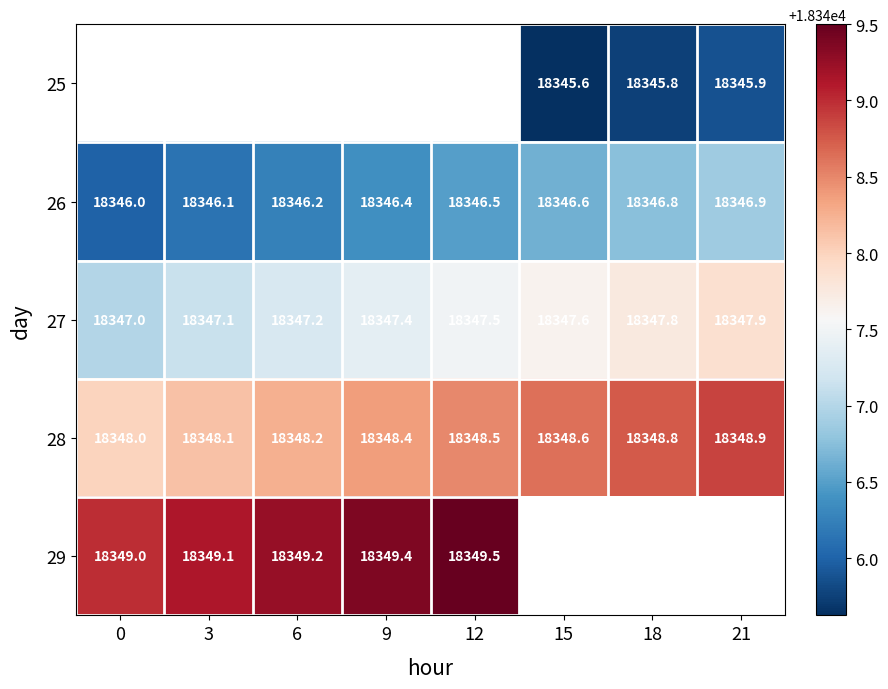

Is the value of 29 at 21 greater than the value of 25 at 12?

No